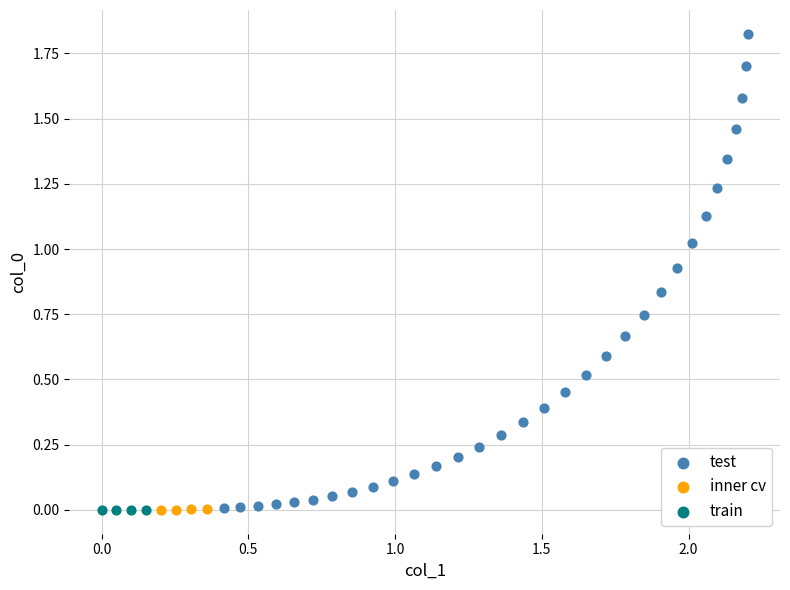

Which series contains the highest Y value?

test